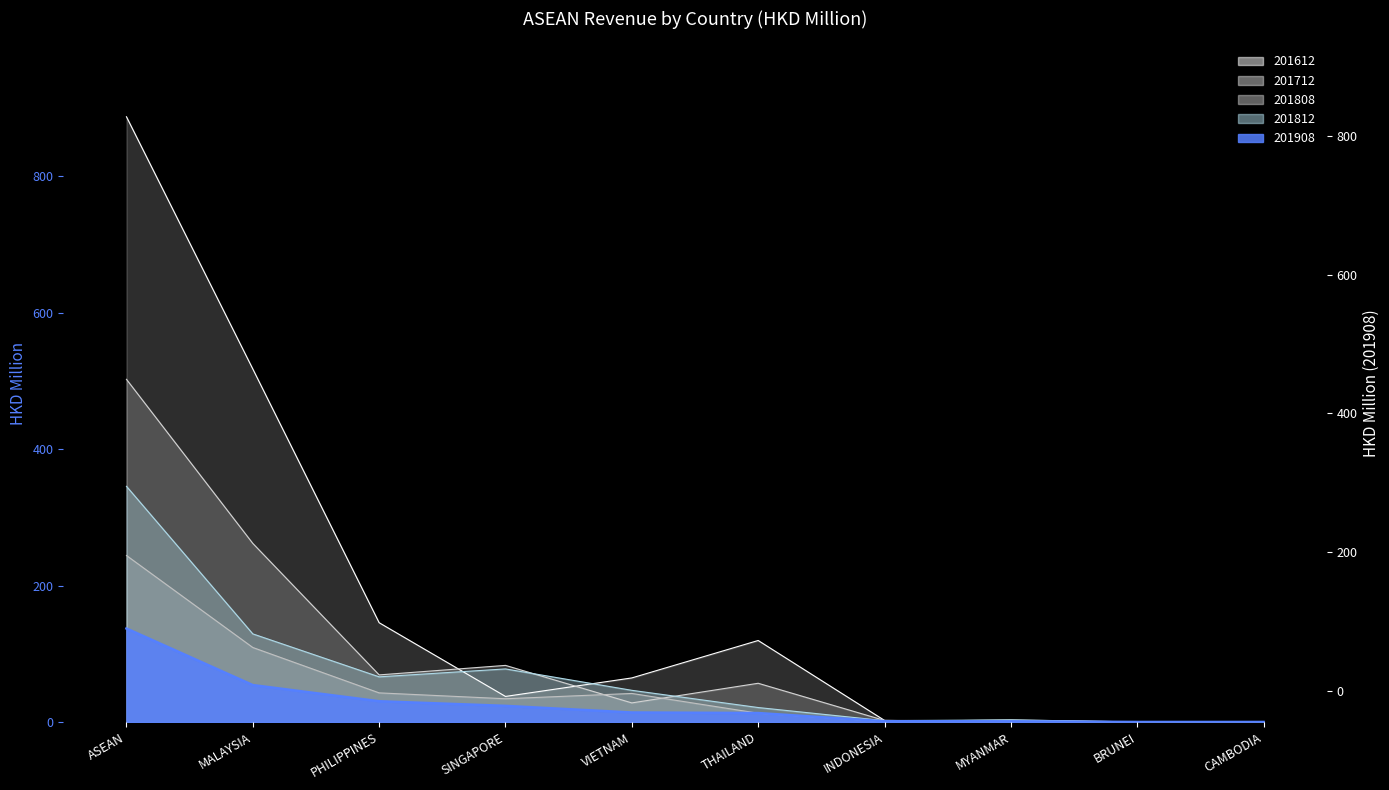

At which category does the chart reach its minimum across all series?

BRUNEI